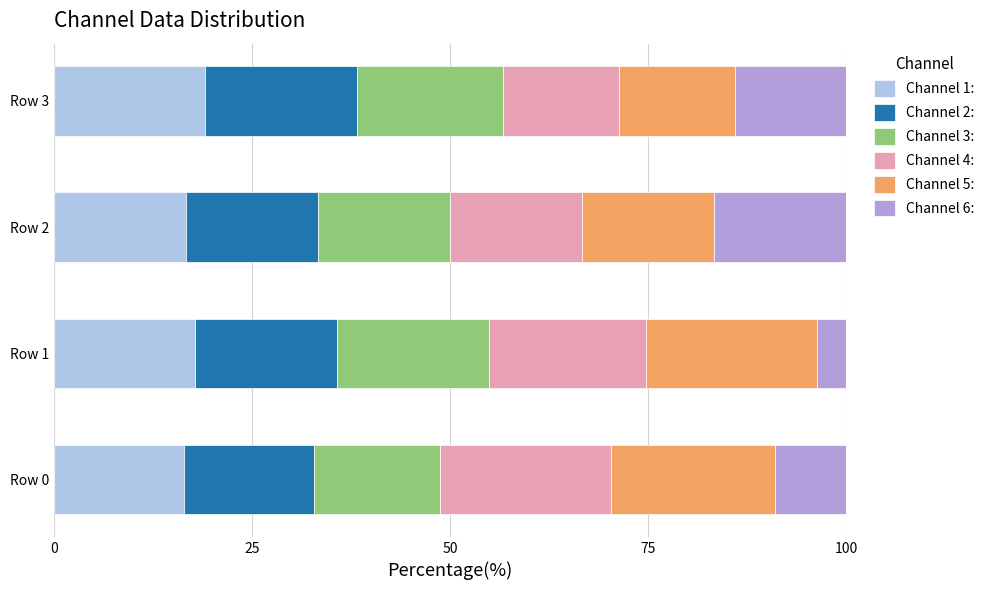

True or false: Channel 1: has a value of 16.7 at Row 2.

True